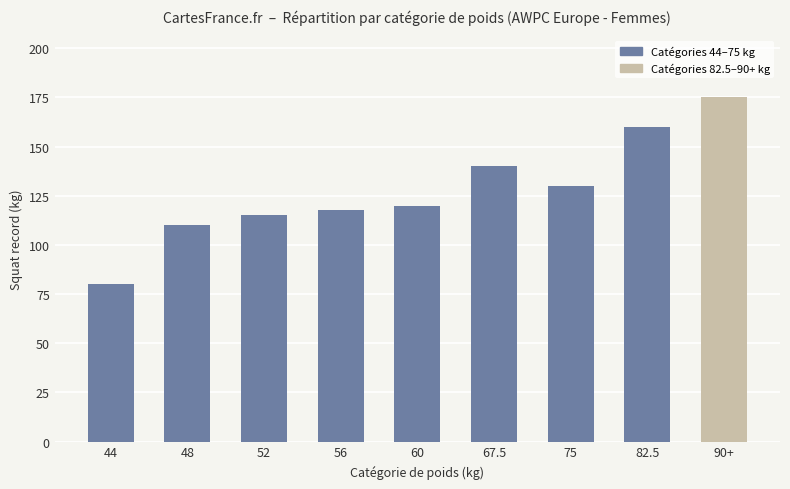

The chart shows a value of 40.3 at 56. True or false?

False